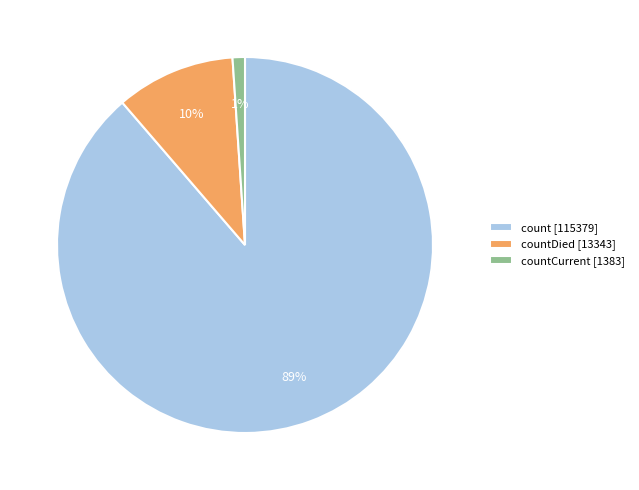

How many segments does this pie chart have?

3